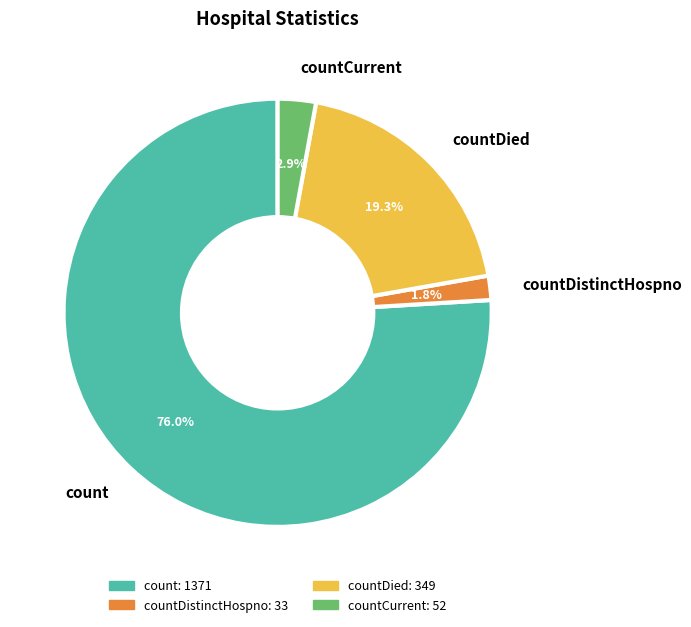

Is there a majority slice in this chart?

Yes